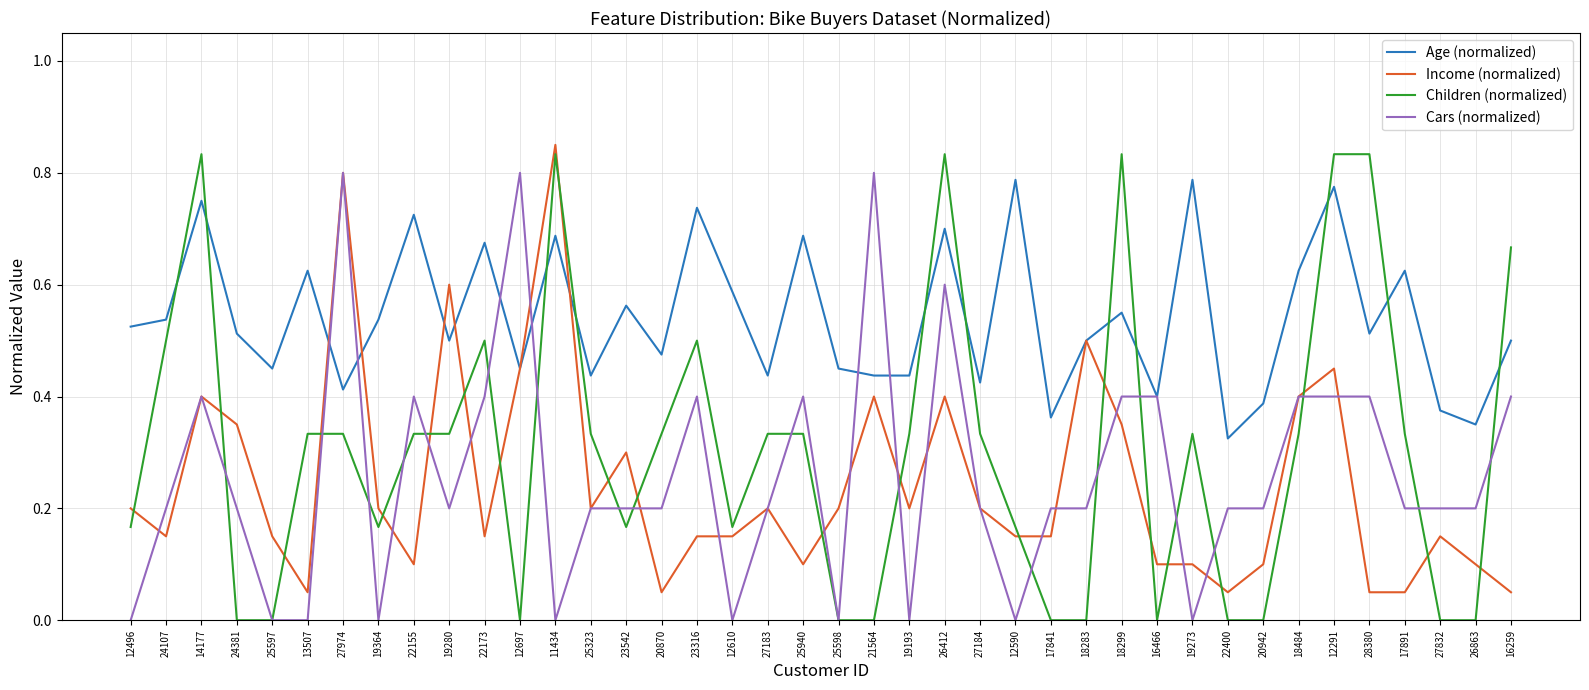

What are all the series names shown in the legend?

Age (normalized), Income (normalized), Children (normalized), Cars (normalized)